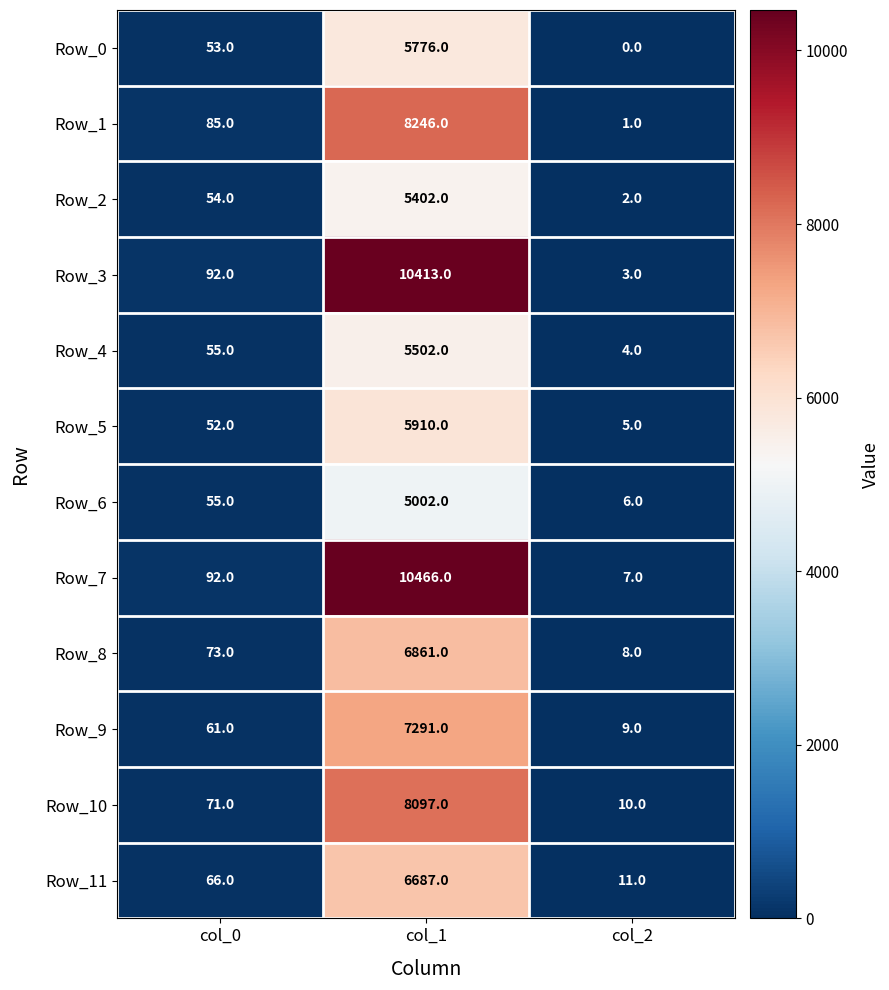

Is the value of Row_3 at col_1 greater than the value of Row_9 at col_1?

Yes